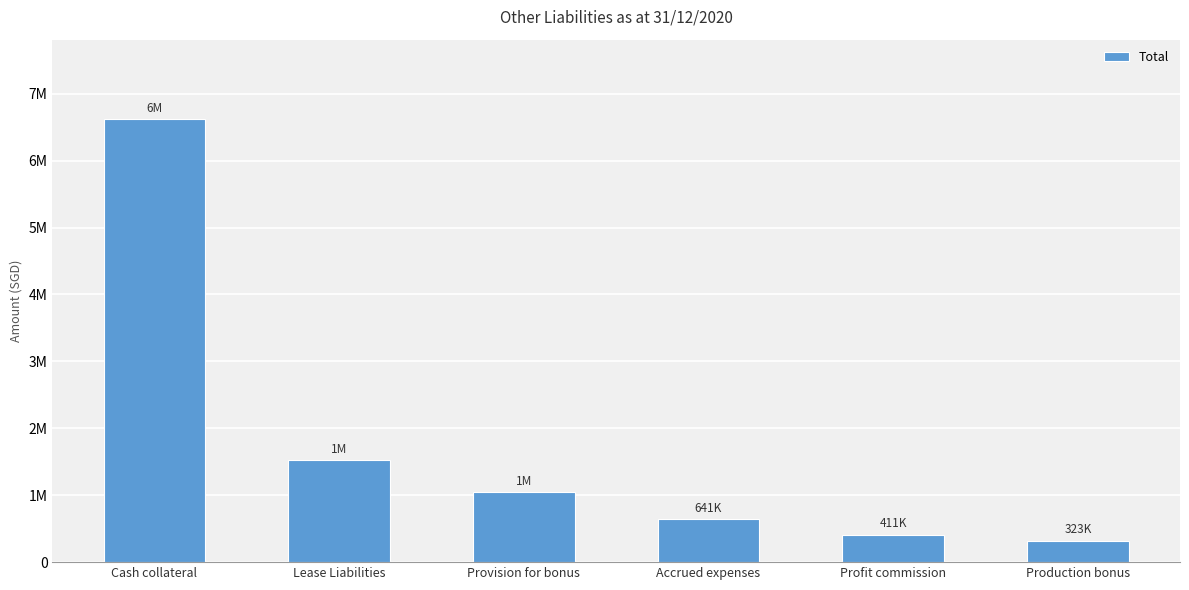

What position from the left is Lease Liabilities?

2